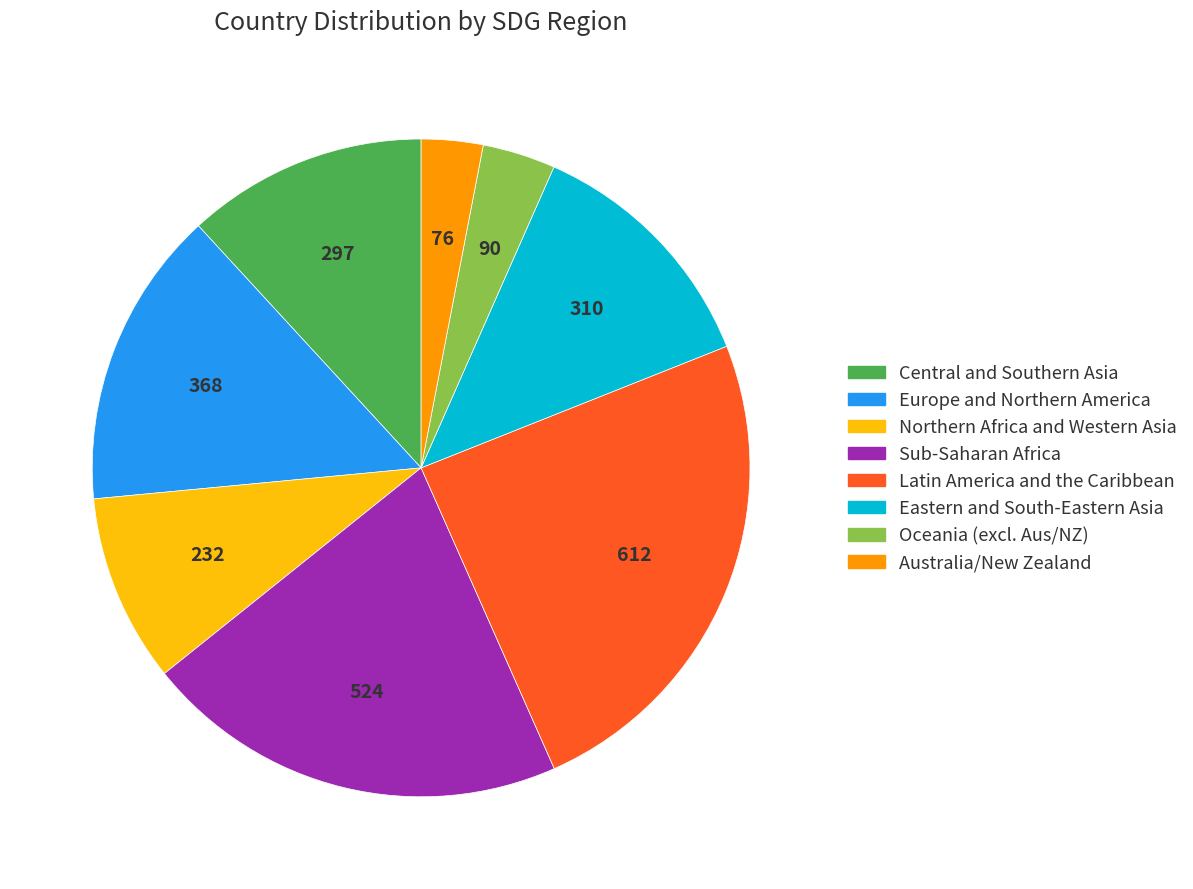

Does any single category account for the majority?

No